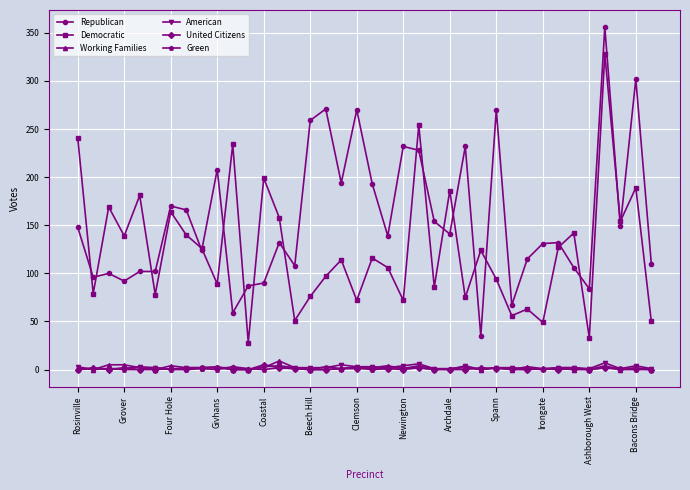

True or false: Republican has more than 2 points higher than both neighbors.

True